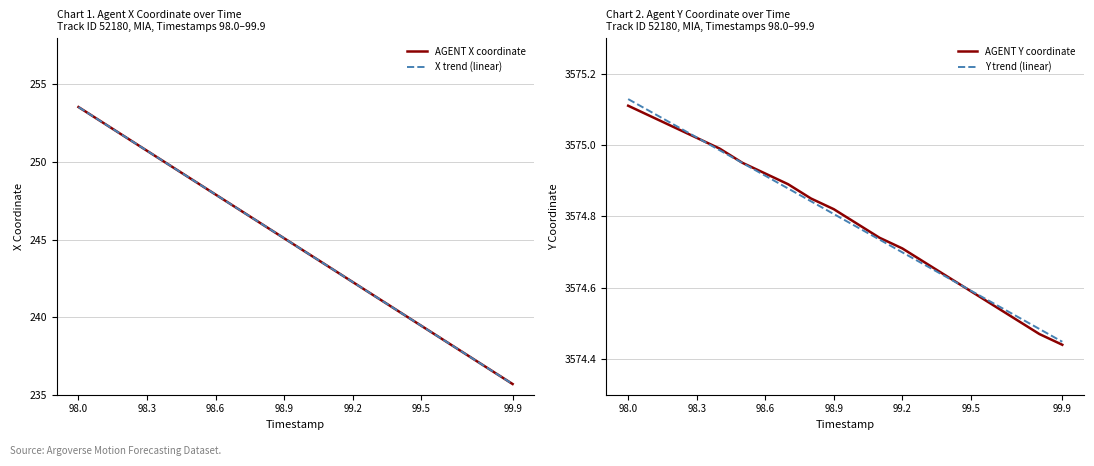

What is the highest value of the X trend (linear) series?

253.5